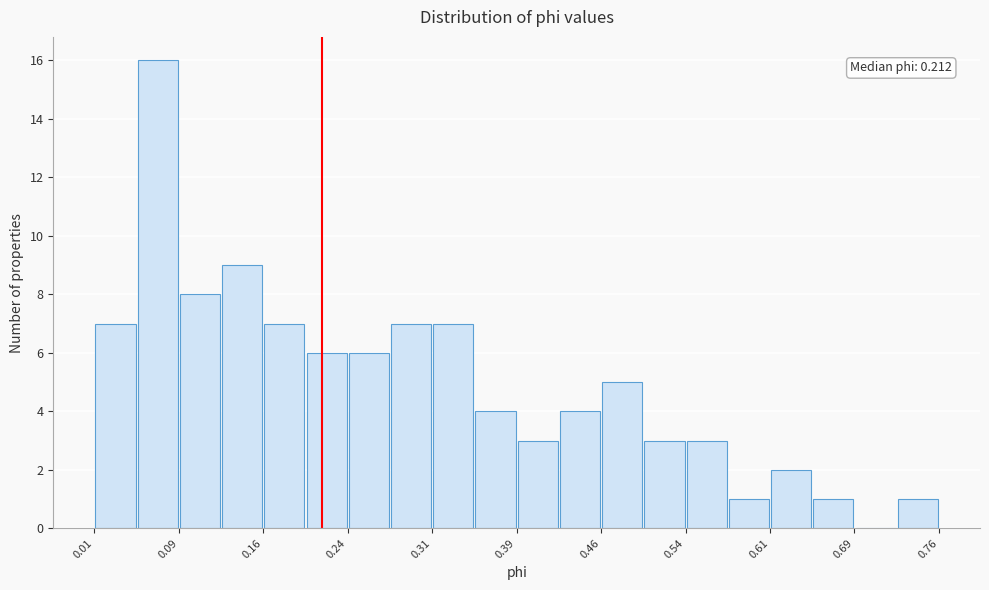

Read against the x-axis, roughly where is the centre of the tallest bar?

0.07